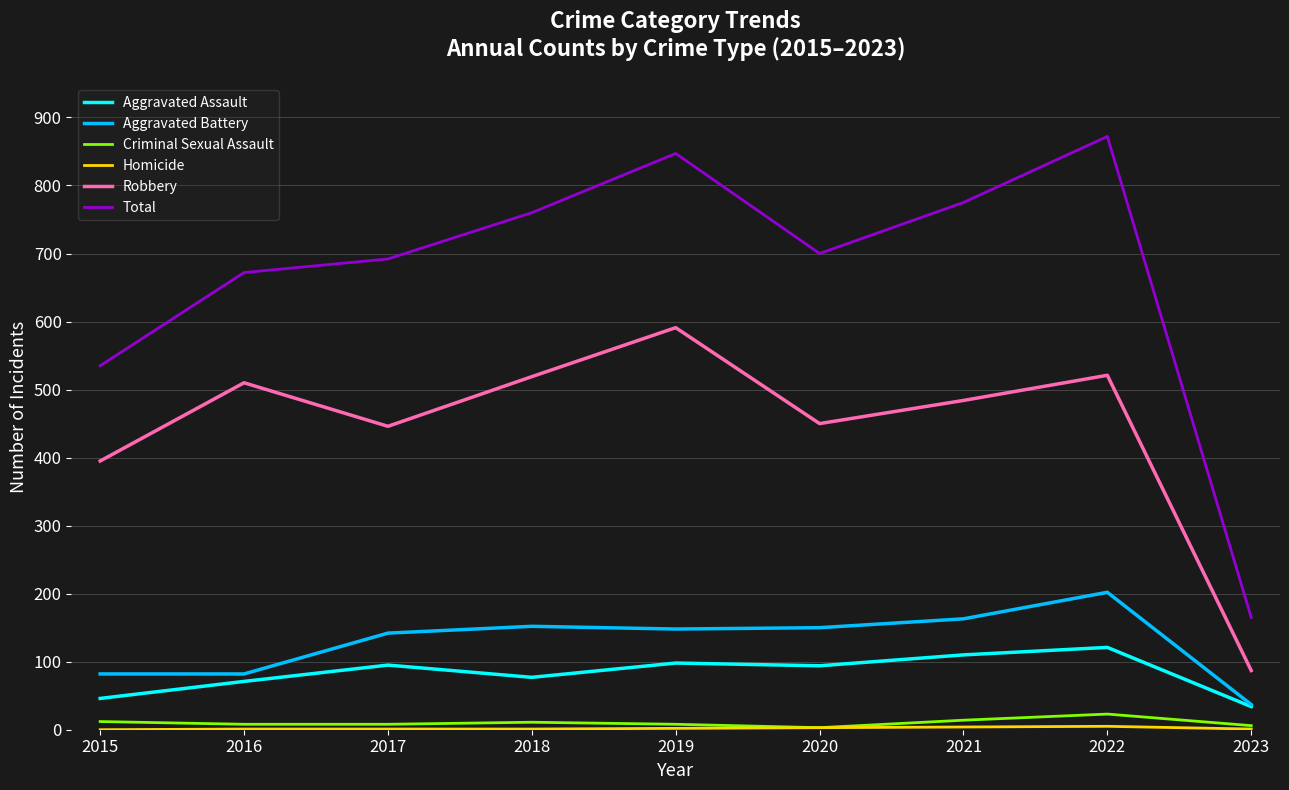

True or false: Robbery and Aggravated Battery cross at least once.

False